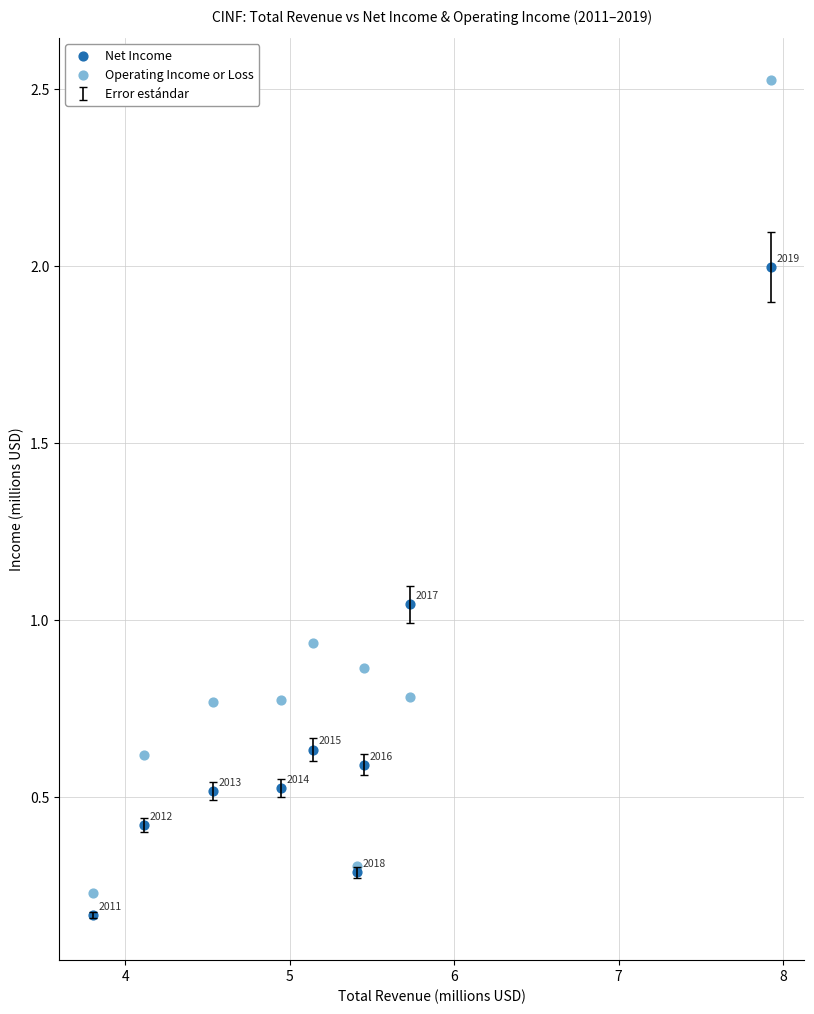

What is the X range (max minus min) for the scatter plot?

4.1